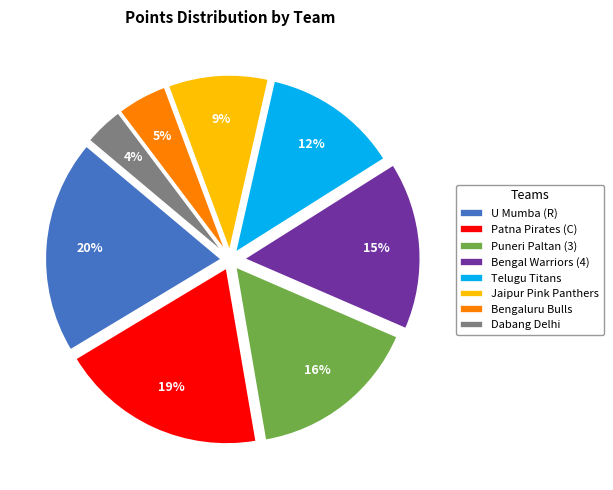

How many segments does this pie chart have?

8